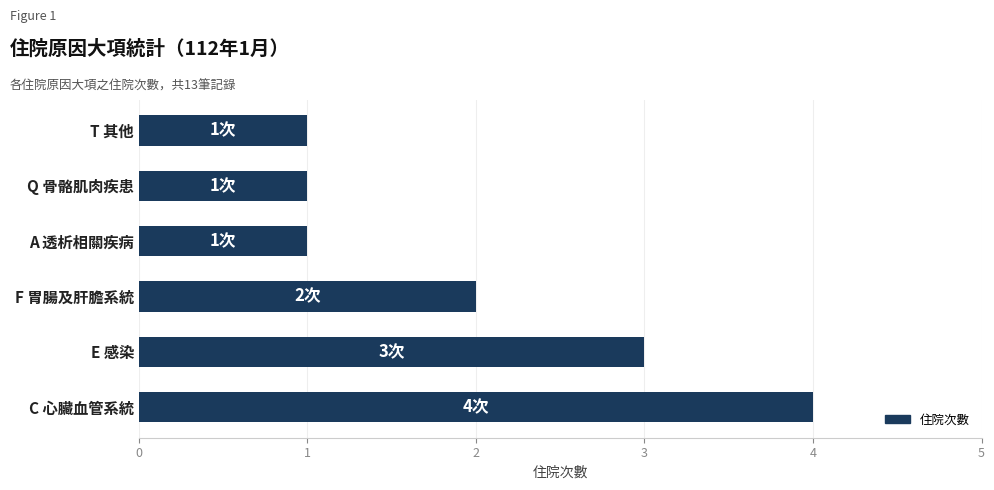

Reading bottom to top, what are all the values shown in this chart?

C 心臟血管系統=4	E 感染=3	F 胃腸及肝膽系統=2	A 透析相關疾病=1	Q 骨骼肌肉疾患=1	T 其他=1